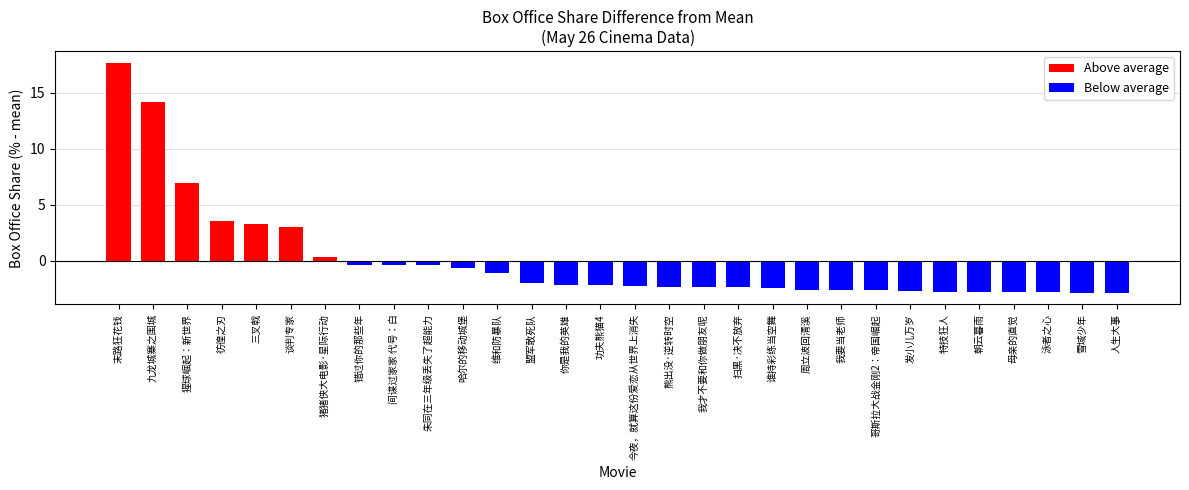

At which category does the chart reach its peak across all series?

末路狂花钱